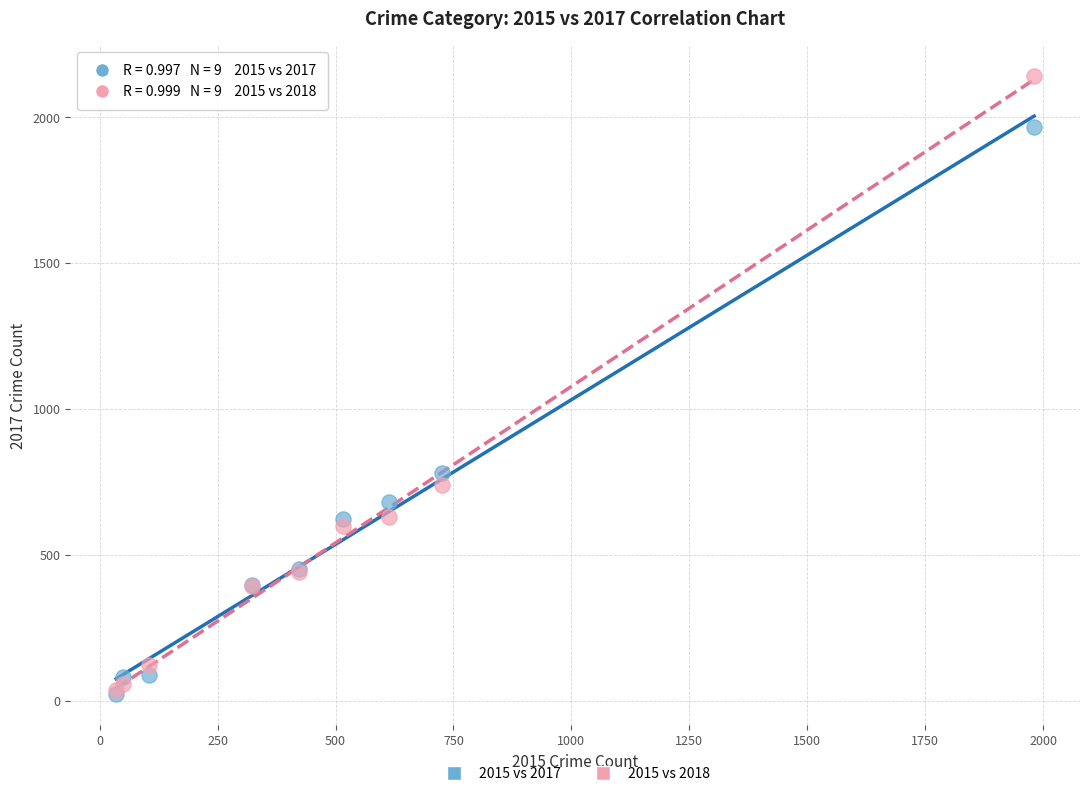

What are all the series names shown in the legend?

2015 vs 2017, 2015 vs 2018